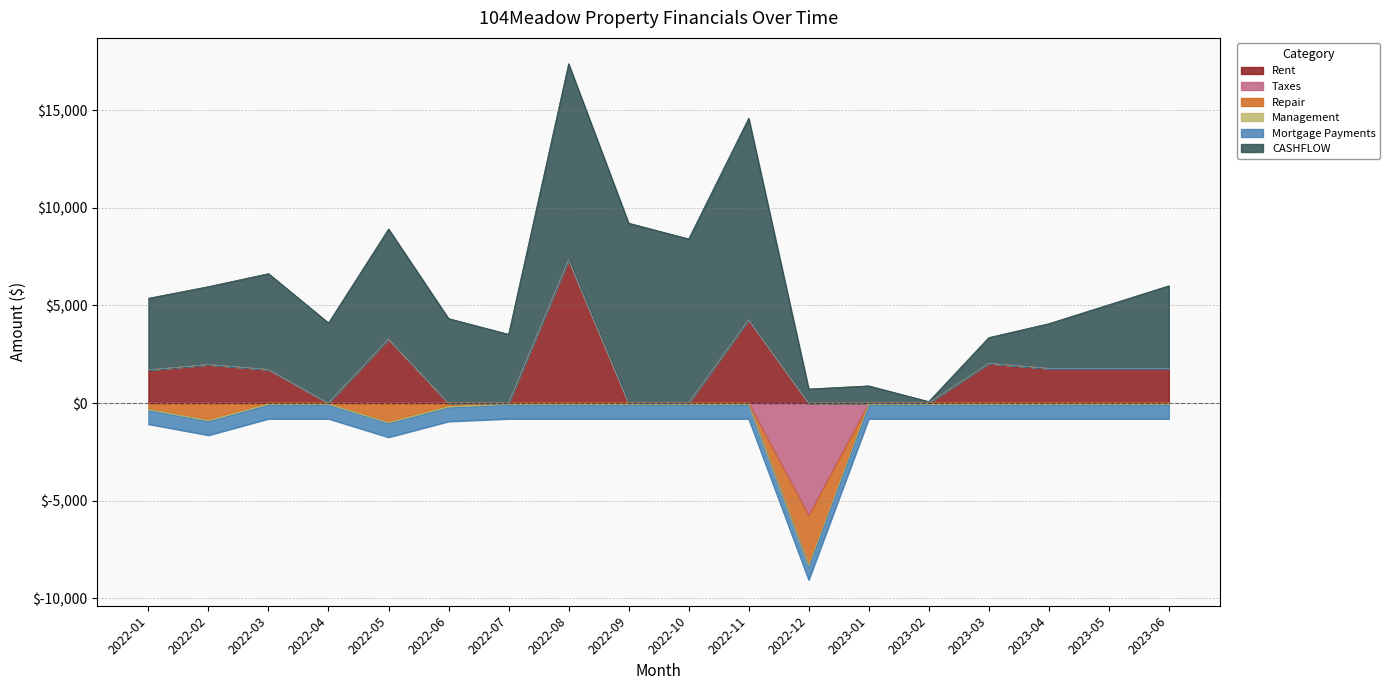

True or false: Repair and Taxes cross at least once.

False